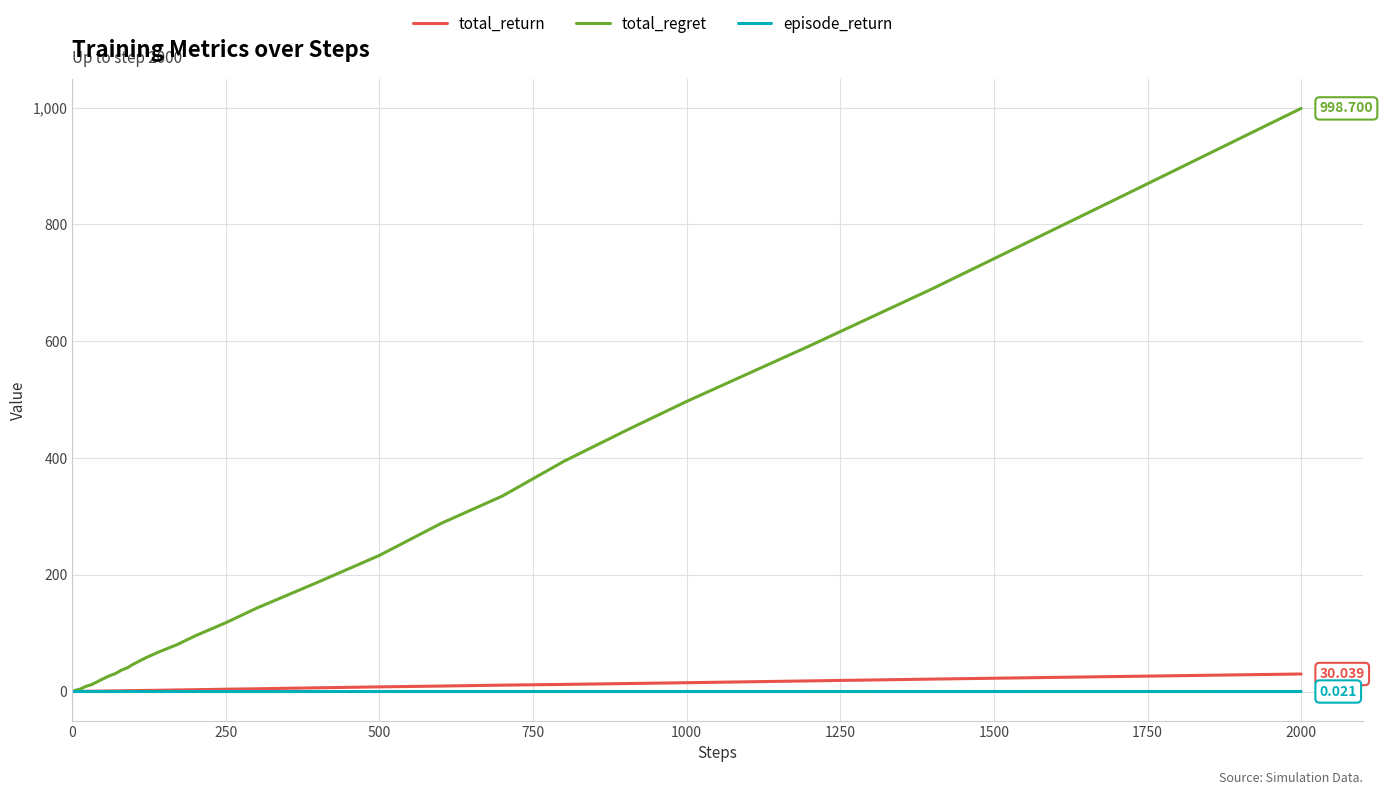

How many lines are shown in the chart?

3